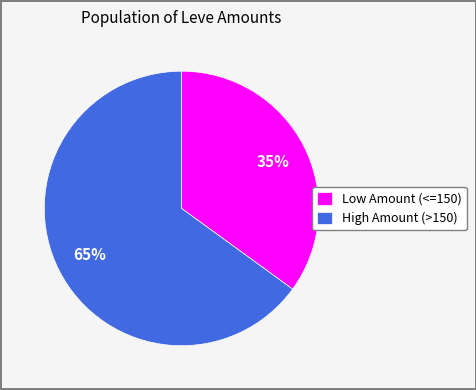

What is the ratio of the value at High Amount (>150) to the value at Low Amount (<=150)?

1.9